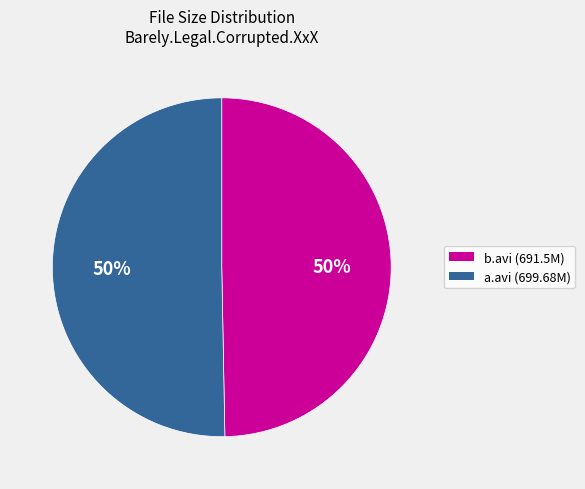

How many slices are in this pie chart?

2